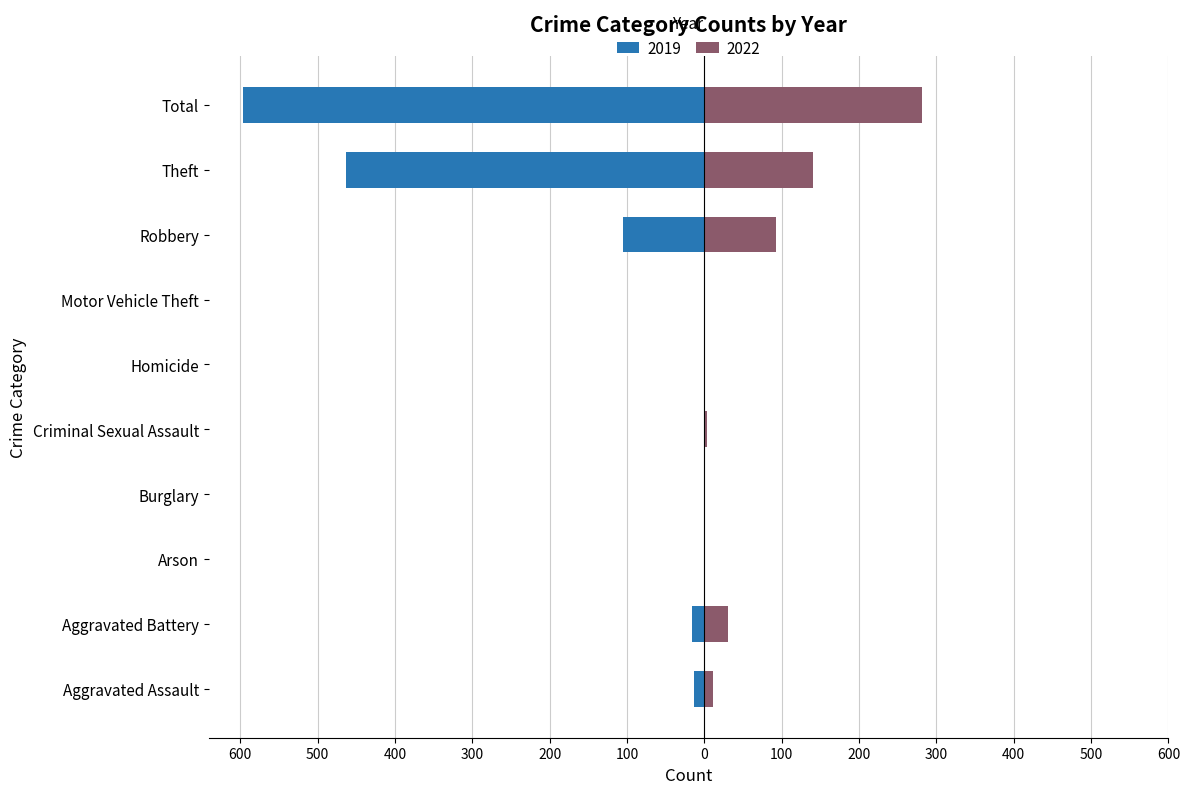

Between Homicide and Total, which series saw the biggest shift?

2019